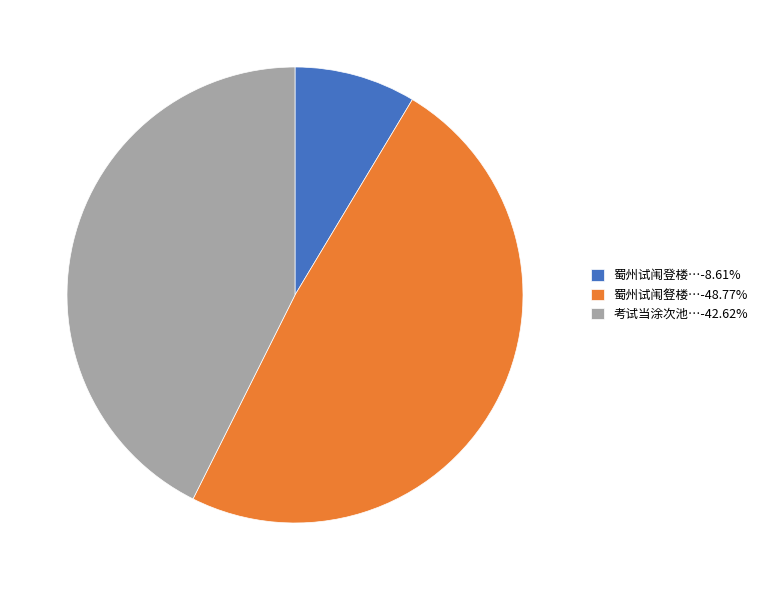

Do 考试当涂次池…-42.62% and 蜀州试闱豋楼…-48.77% together represent more than half of the pie?

Yes